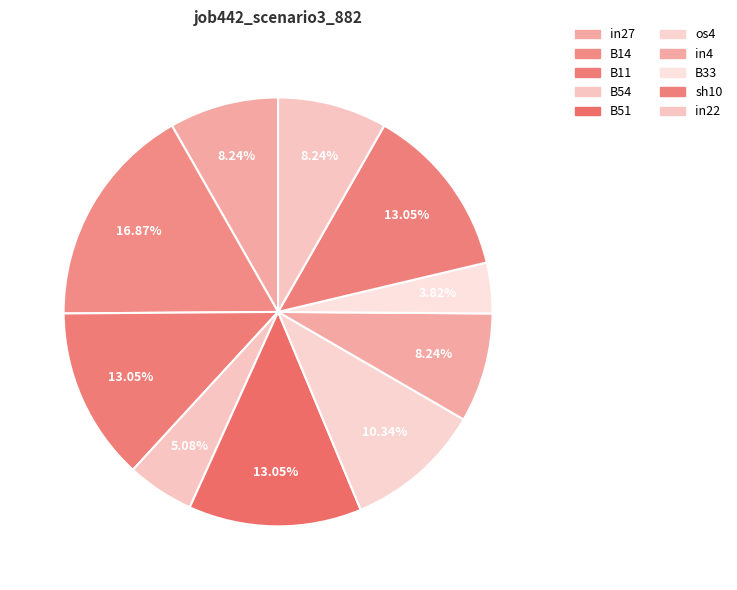

Which slice is the largest?

B14